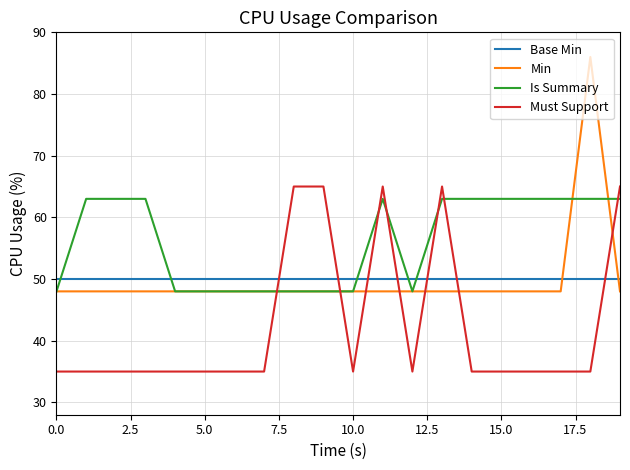

Which series has the widest spread of values?

Min